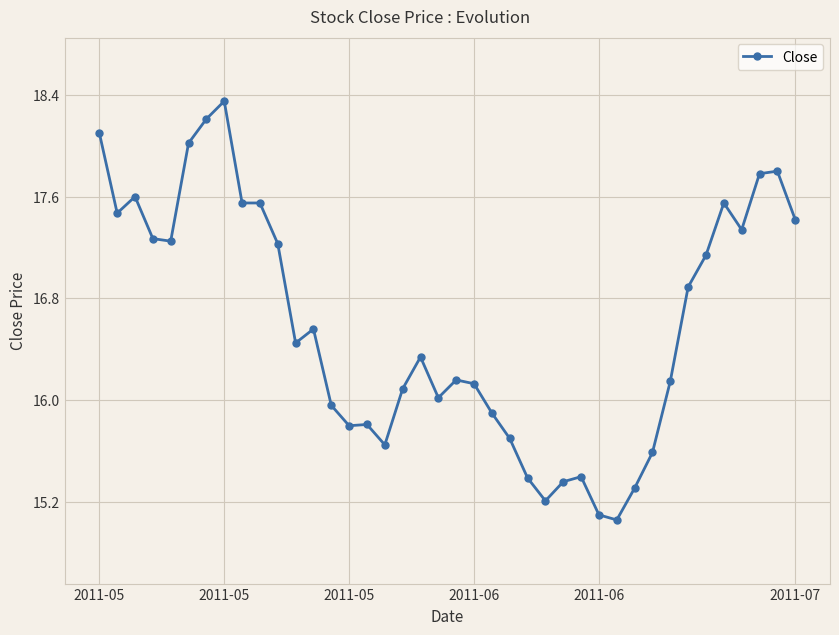

How many points are lower than both their immediate neighbors (excluding endpoints)?

9